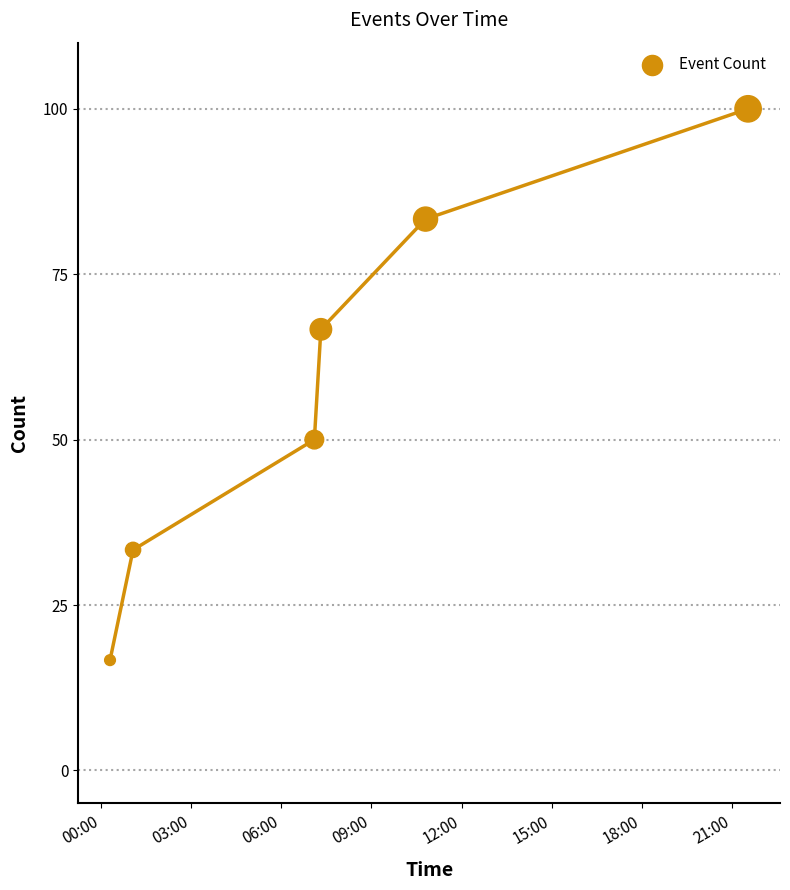

What is the range of X values (max minus min)?

0.9